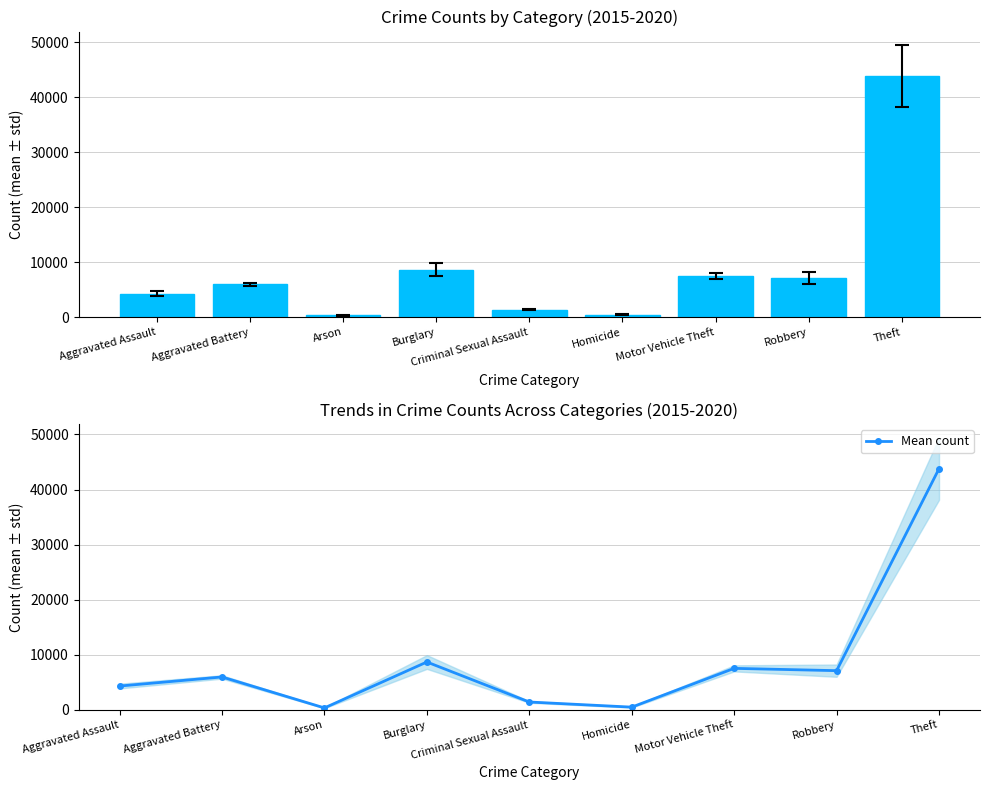

List the labels in order of value, largest first.

Theft, Burglary, Motor Vehicle Theft, Robbery, Aggravated Battery, Aggravated Assault, Criminal Sexual Assault, Homicide, Arson